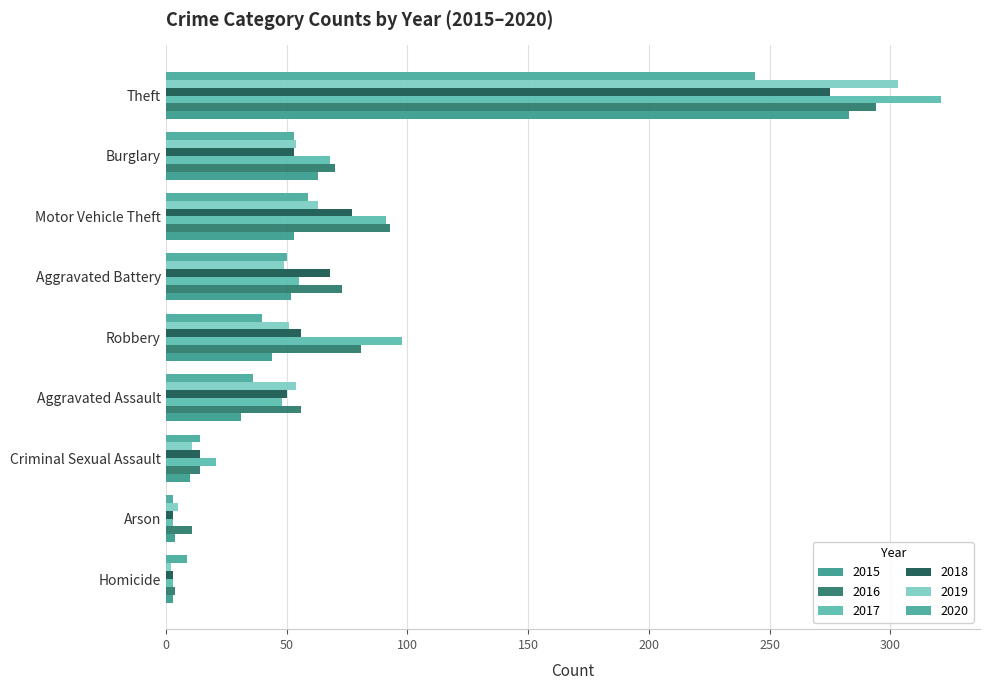

How many values in the 2019 series are below 51?

4